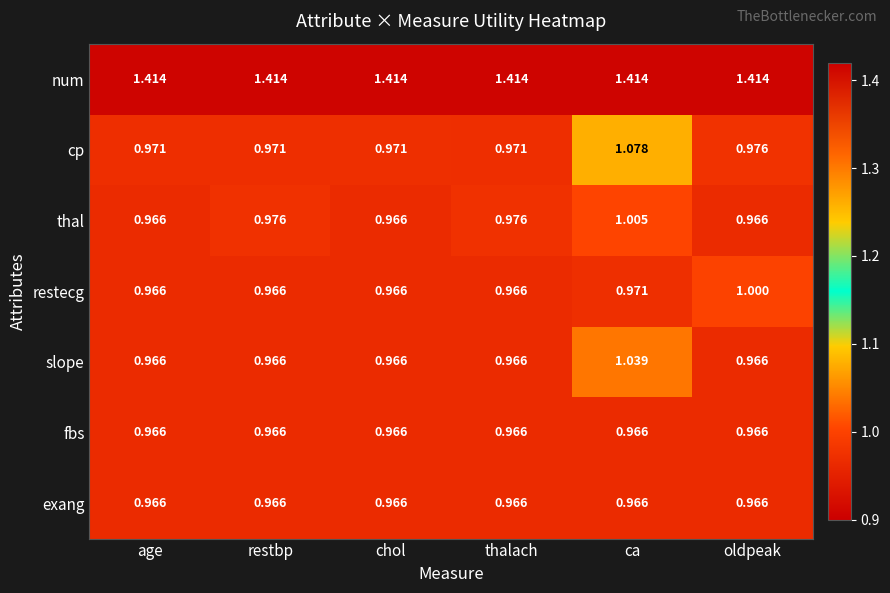

Between ca and oldpeak, which series saw the biggest shift?

cp